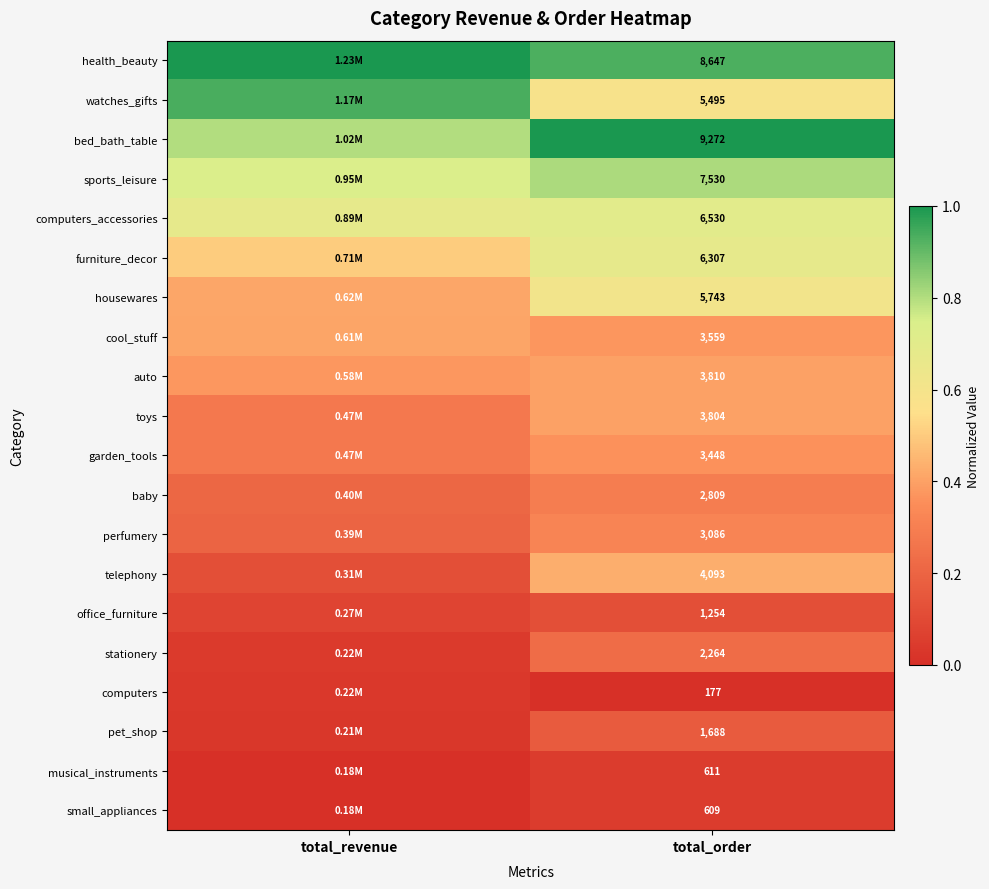

At total_order, list the series in order from smallest to largest.

computers, small_appliances, musical_instruments, office_furniture, pet_shop, stationery, baby, perfumery, garden_tools, cool_stuff, toys, auto, telephony, watches_gifts, housewares, furniture_decor, computers_accessories, sports_leisure, health_beauty, bed_bath_table